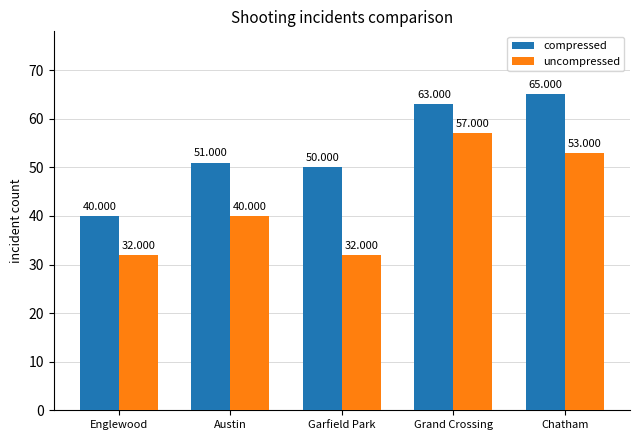

What is the sum of all compressed values?

269